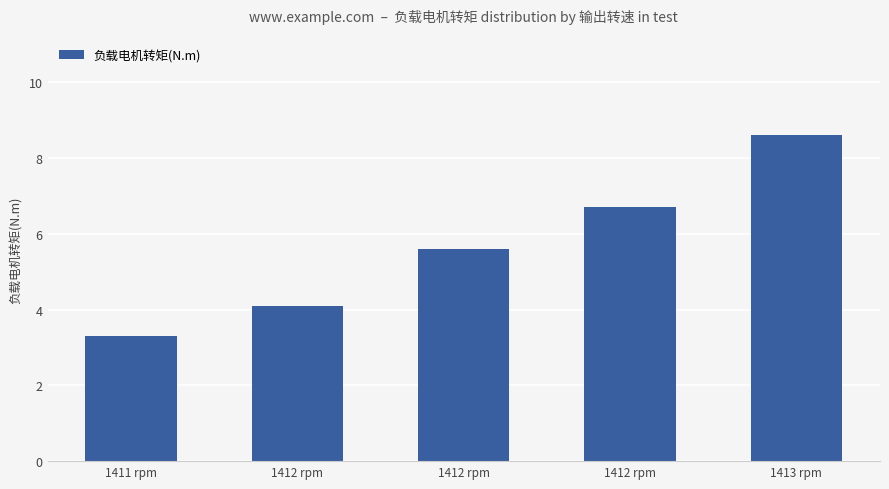

Which category has the lowest value across all series?

1411 rpm